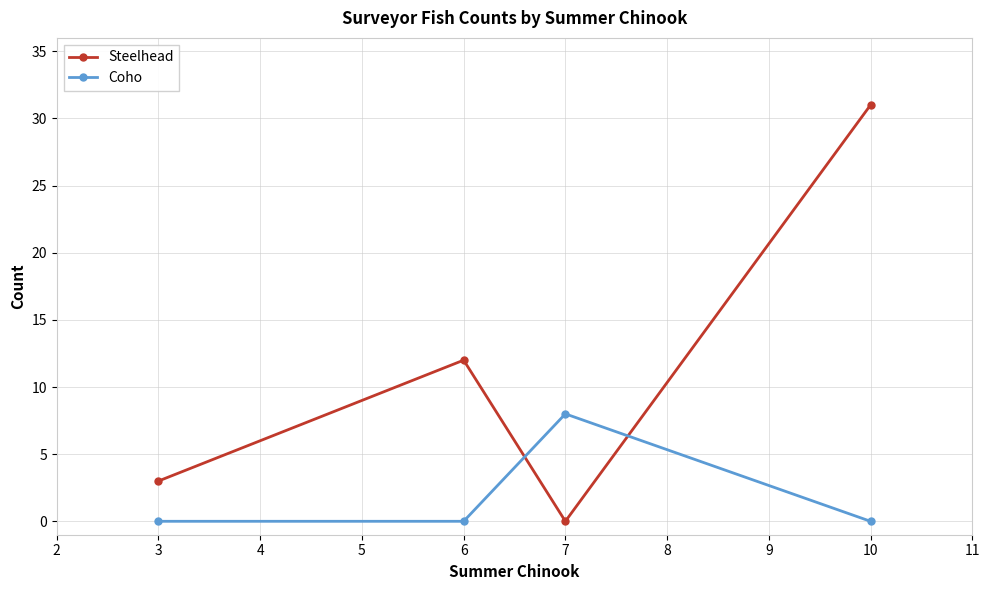

Where is Steelhead nearest to the value 15?

6